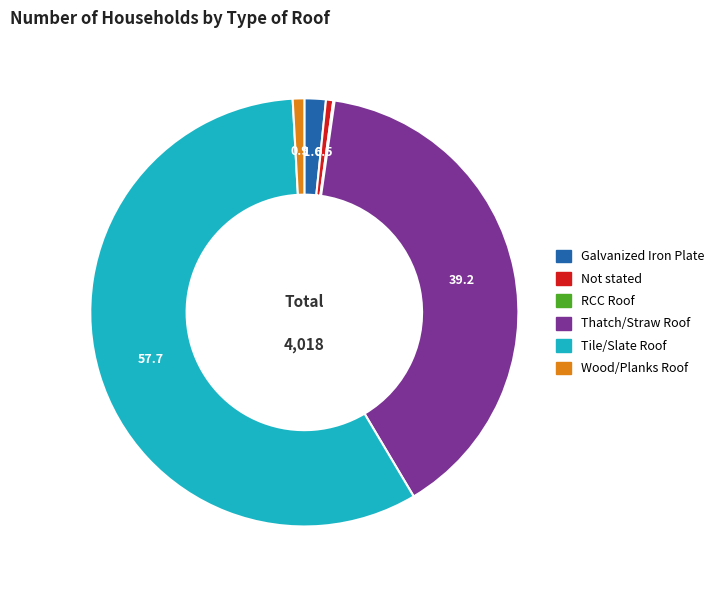

Is there a majority slice in this chart?

Yes